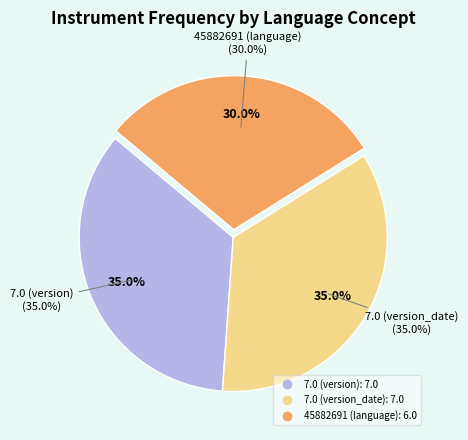

True or false: 45882691 (language) accounts for 22% of the total.

False